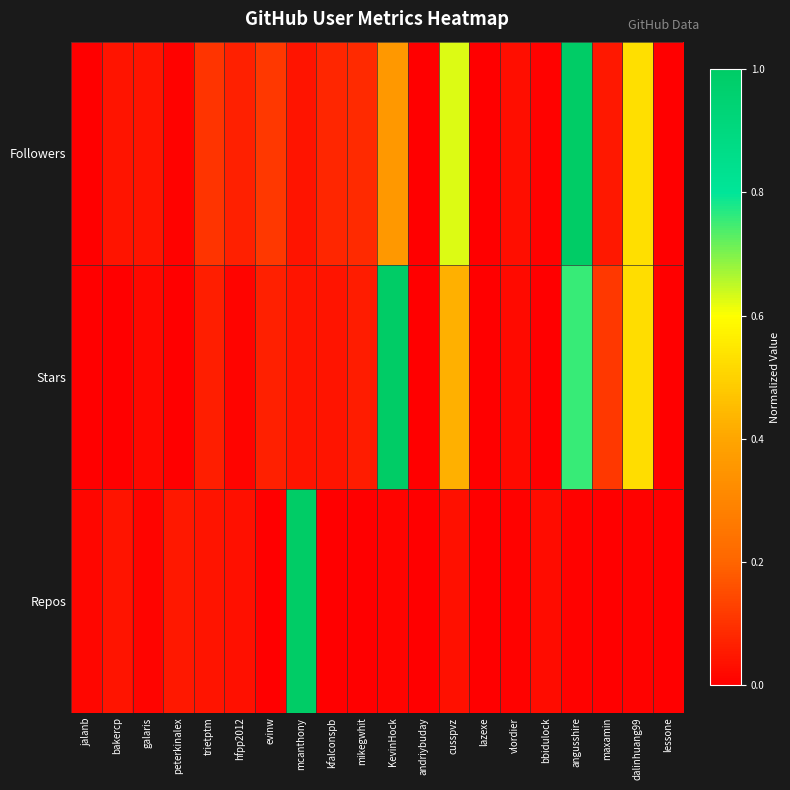

Rank the series at kfalconspb from highest to lowest value.

Followers, Stars, Repos